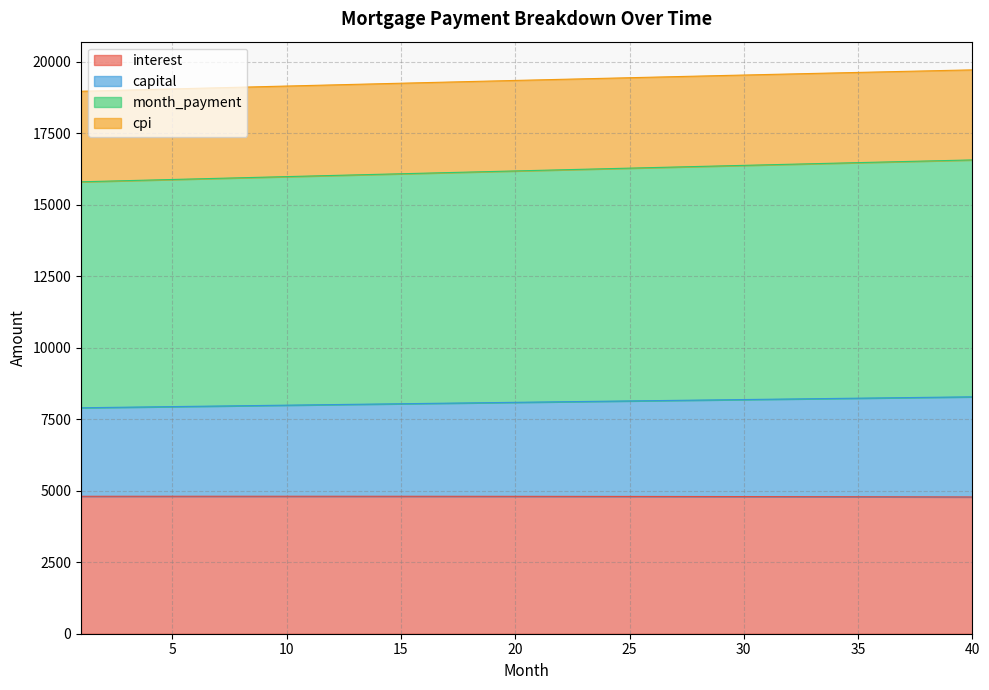

What is the maximum value for interest?

4808.2